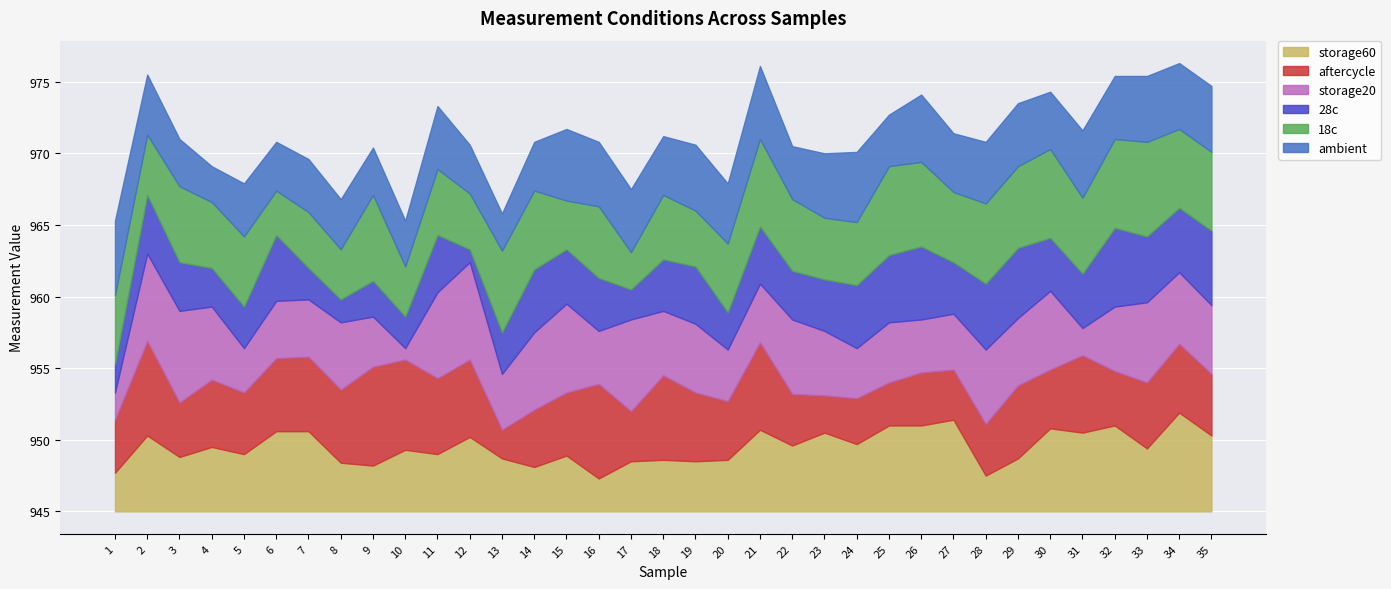

Where do storage20 and 28c first cross each other?

1 and 2